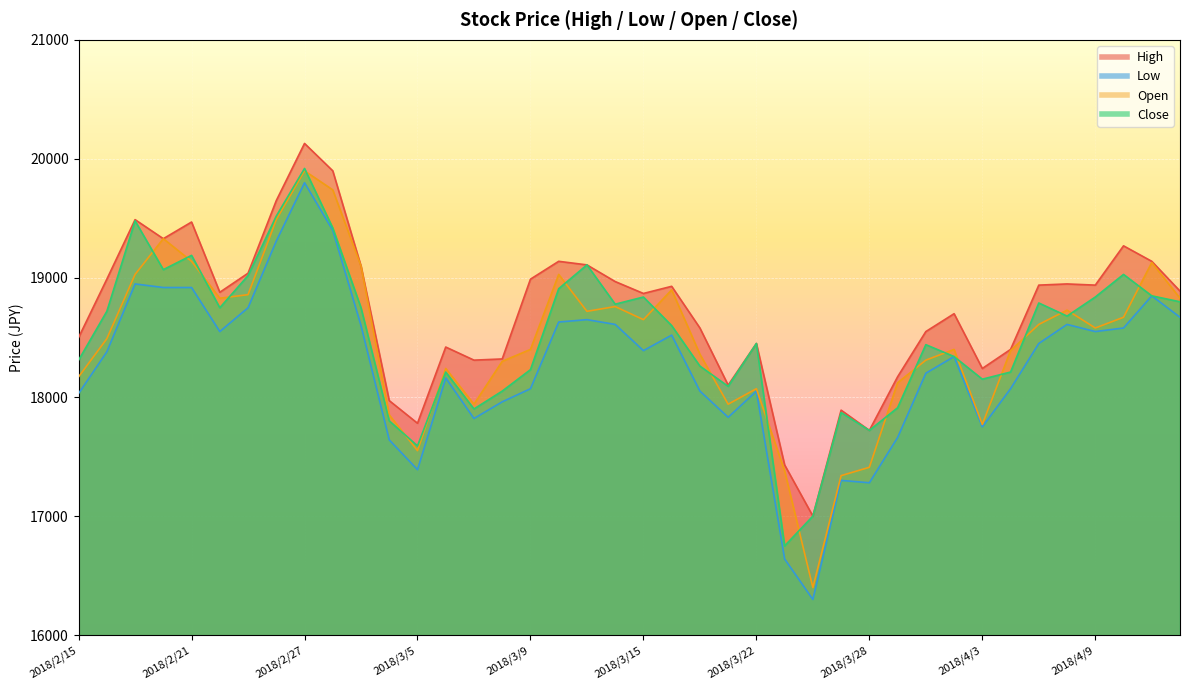

Which series has the largest total across all categories?

high